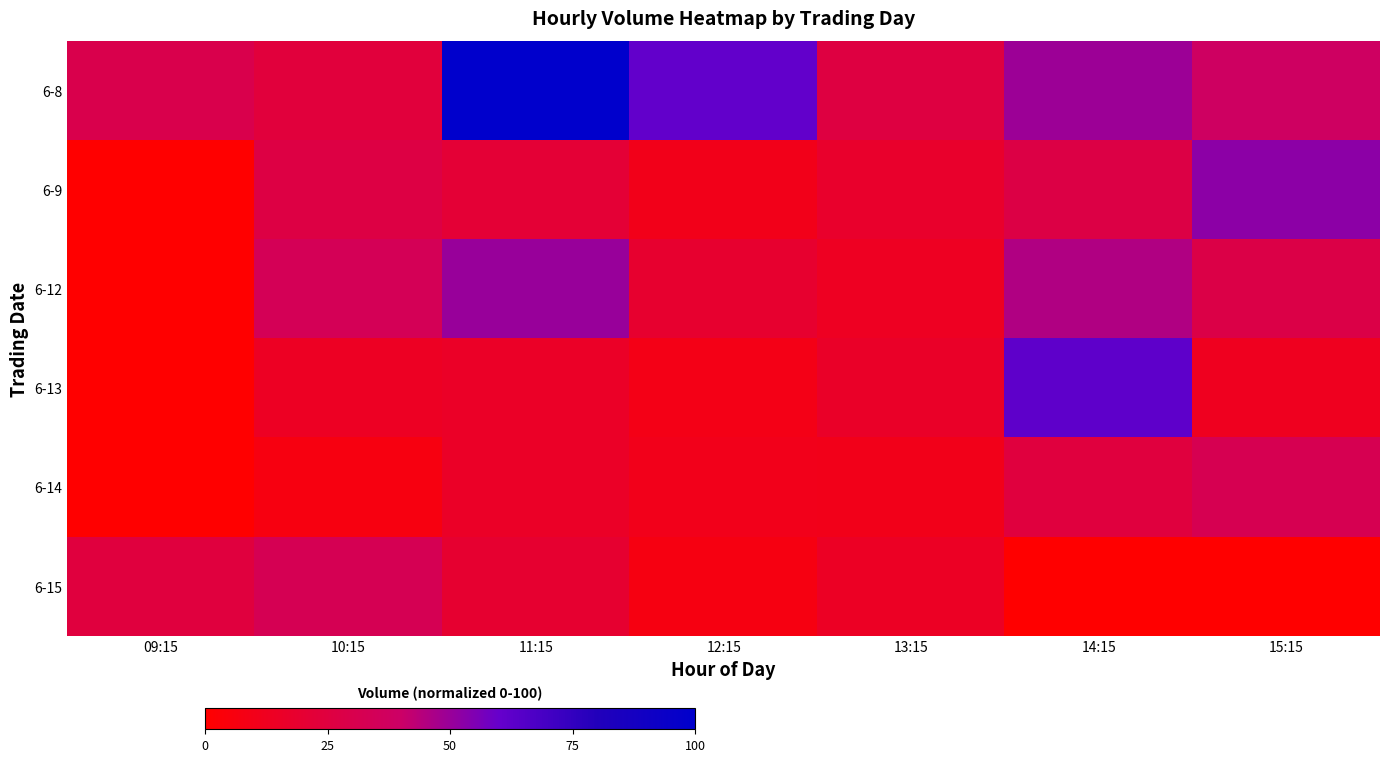

Reading left to right, what are all the values shown in this chart?

6-8: 09:15=29.7	10:15=23.6	11:15=100.0	12:15=61.2	13:15=25.6	14:15=49.6	15:15=38.3
6-9: 09:15=0.0	10:15=26.6	11:15=21.3	12:15=9.9	13:15=17.2	14:15=27.2	15:15=52.4
6-12: 09:15=0.0	10:15=33.9	11:15=50.4	12:15=18.5	13:15=13.5	14:15=45.5	15:15=28.0
6-13: 09:15=0.0	10:15=14.0	11:15=15.5	12:15=8.8	13:15=16.1	14:15=62.4	15:15=12.4
6-14: 09:15=0.0	10:15=6.3	11:15=15.6	12:15=10.3	13:15=10.1	14:15=24.6	15:15=31.9
6-15: 09:15=24.5	10:15=32.8	11:15=19.4	12:15=6.8	13:15=14.7	14:15=0.0	15:15=0.0